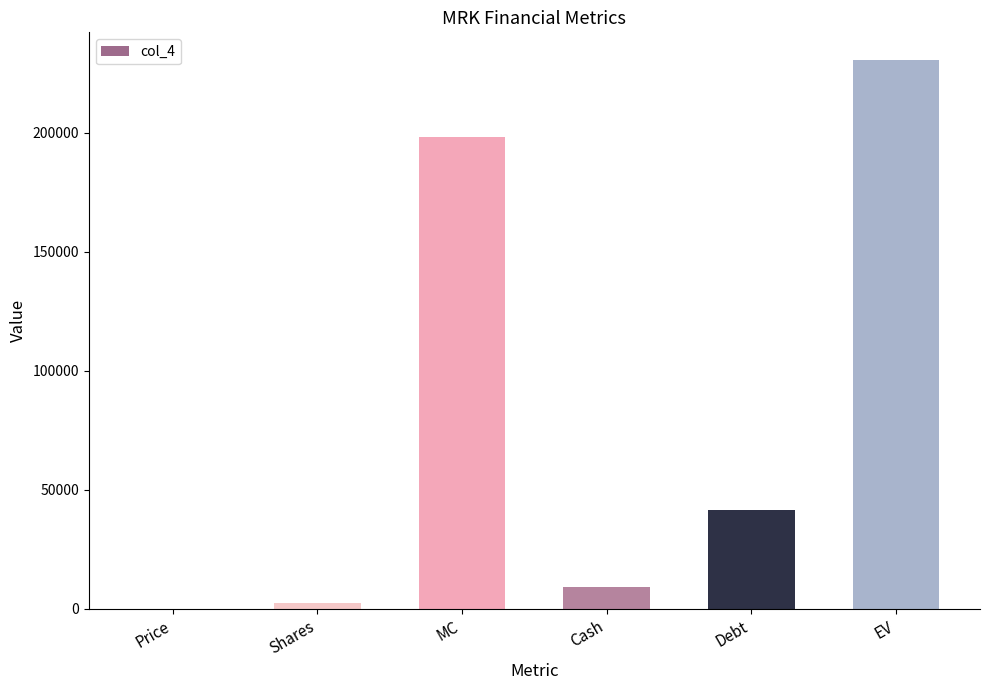

Are the bars horizontal?

No